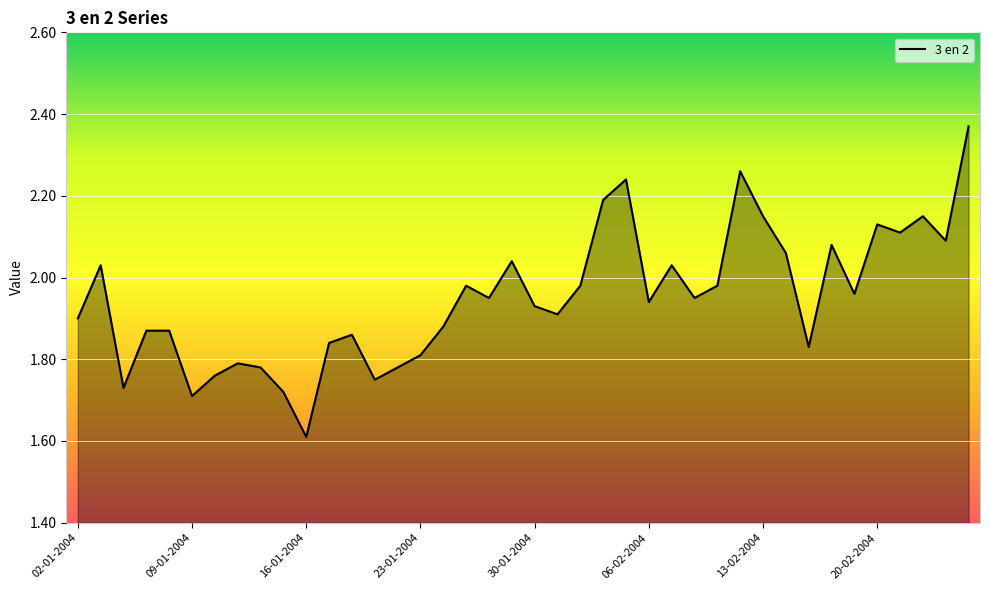

Does the chart have visible grid lines?

Yes